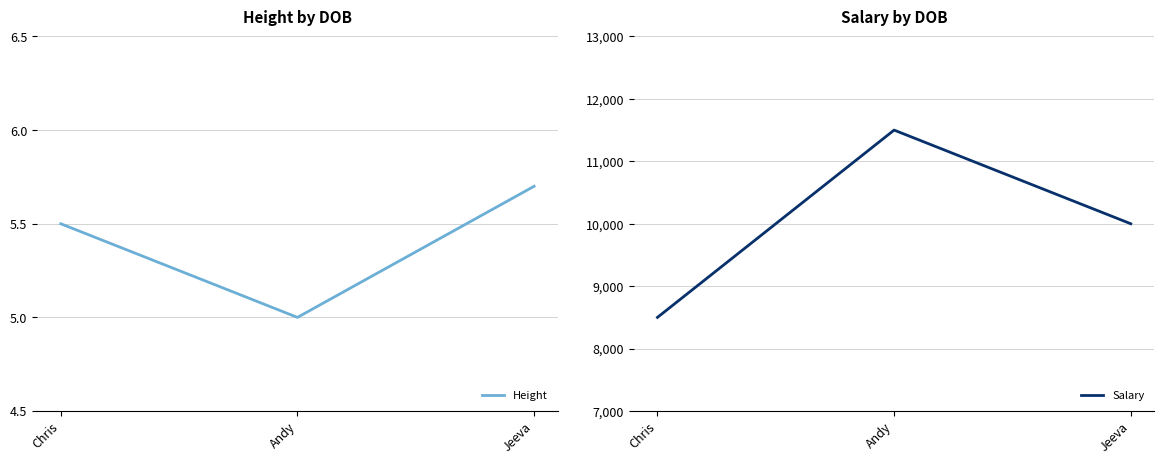

At Jeeva, list the series in order from largest to smallest.

Salary, Height